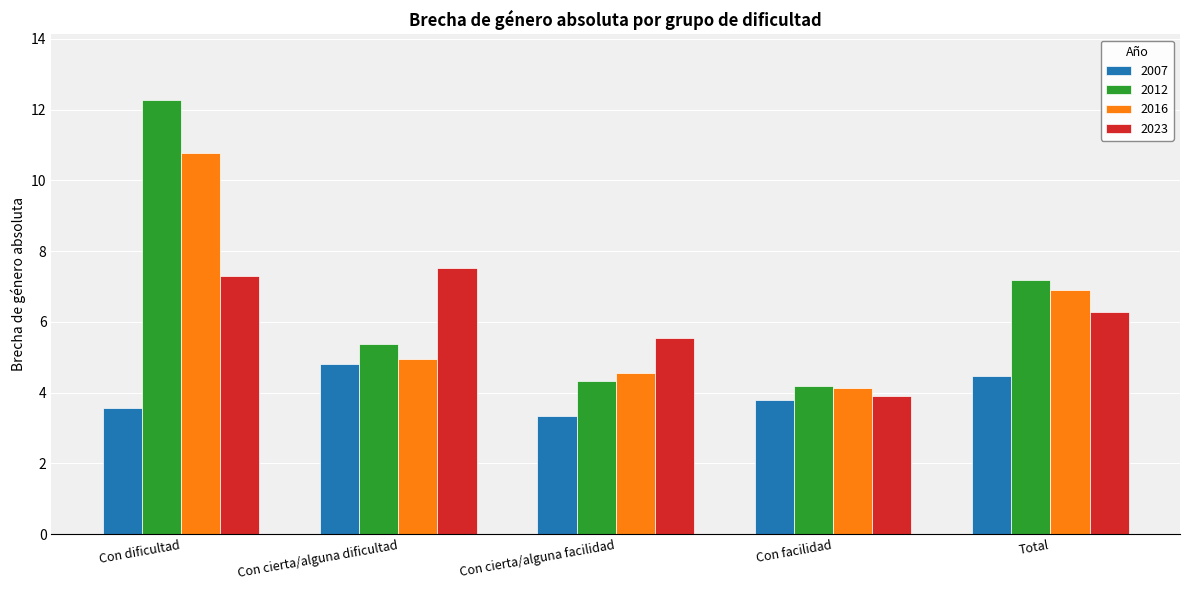

Which category has the lowest value in the 2012 series?

Con facilidad